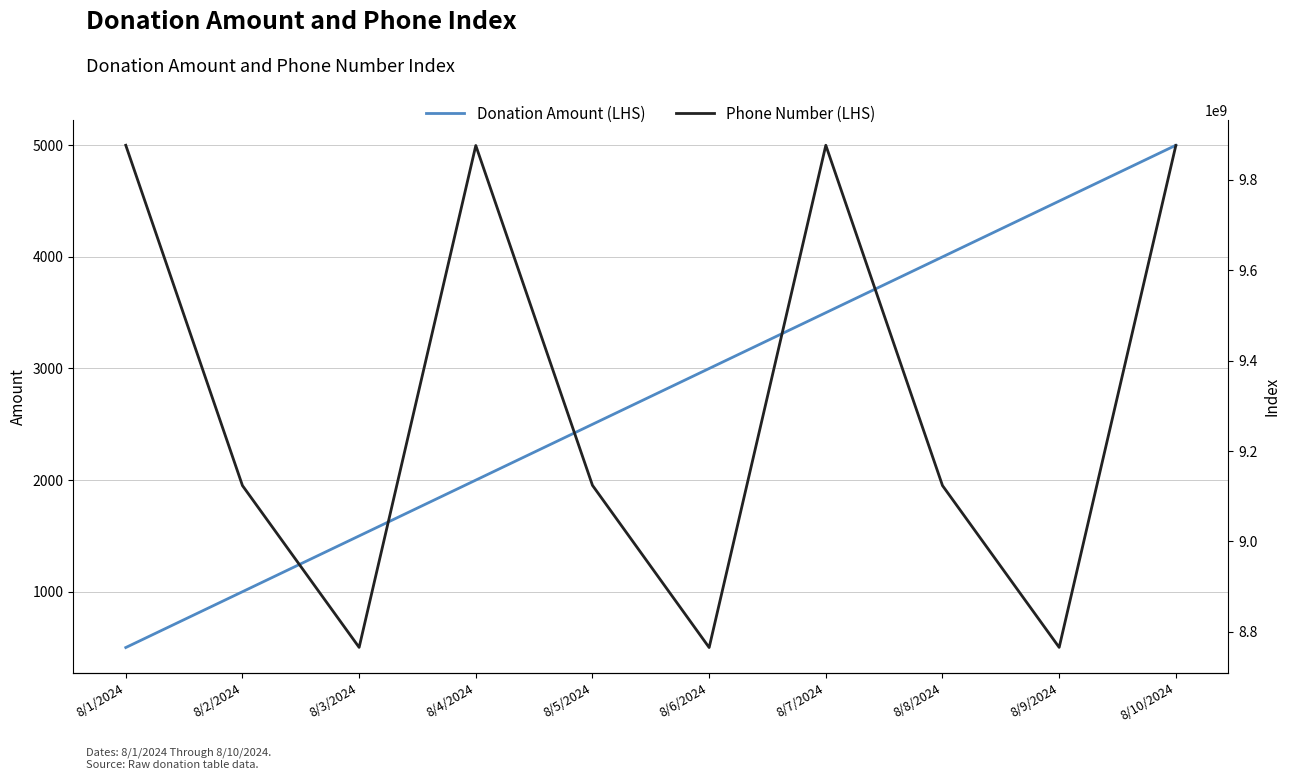

Where is Phone Number (LHS) nearest to the value 9320820987?

8/5/2024